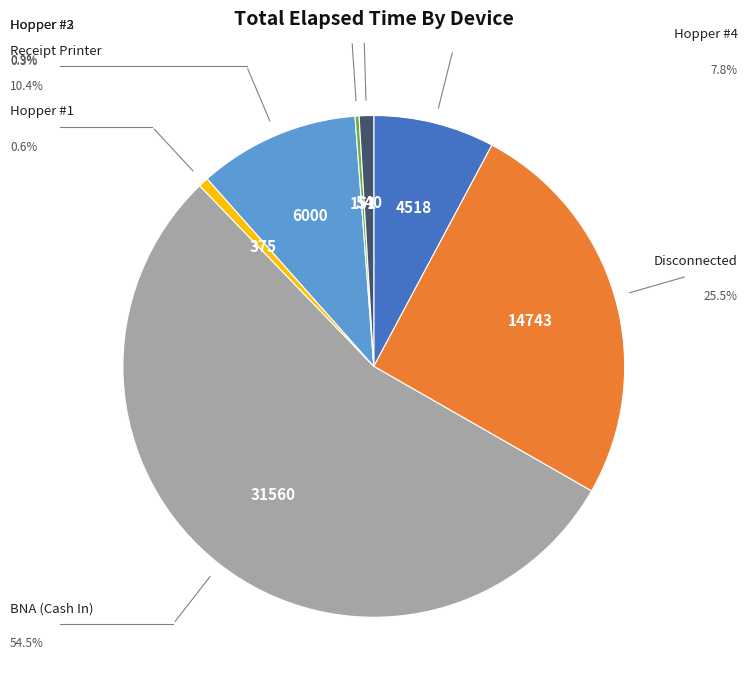

What percentage do Hopper #4 and Disconnected together represent?

33.3%